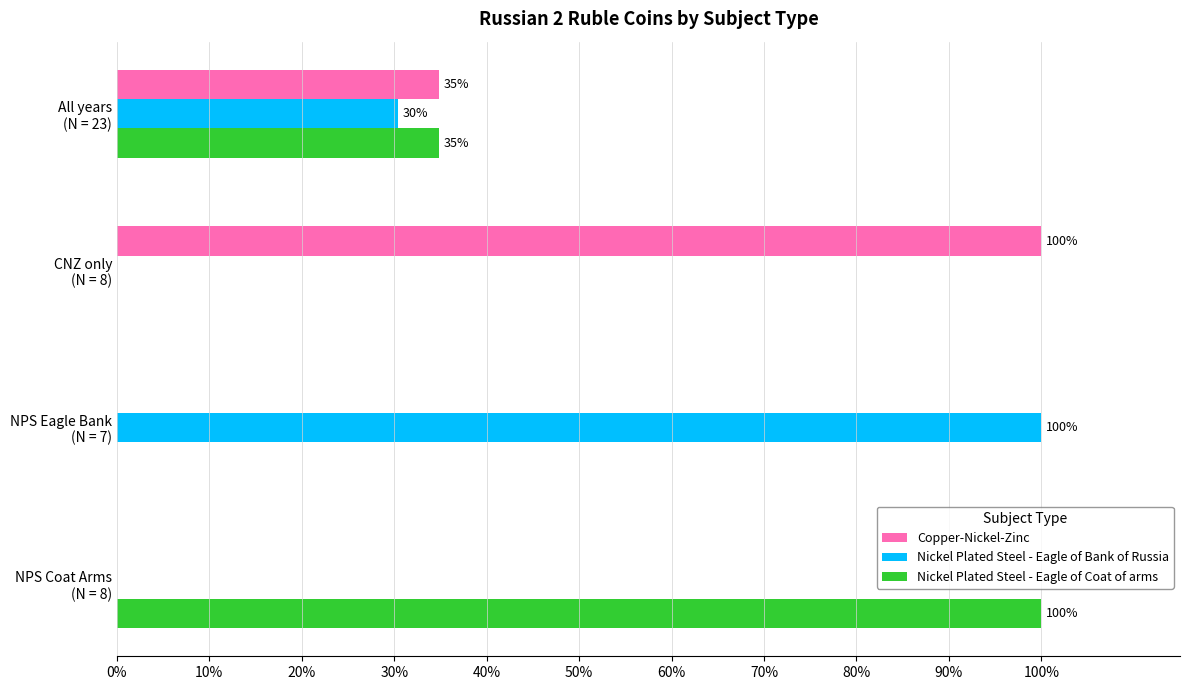

What are all the series names shown in the legend?

Copper-Nickel-Zinc, Nickel Plated Steel - Eagle of Bank of Russia, Nickel Plated Steel - Eagle of Coat of arms